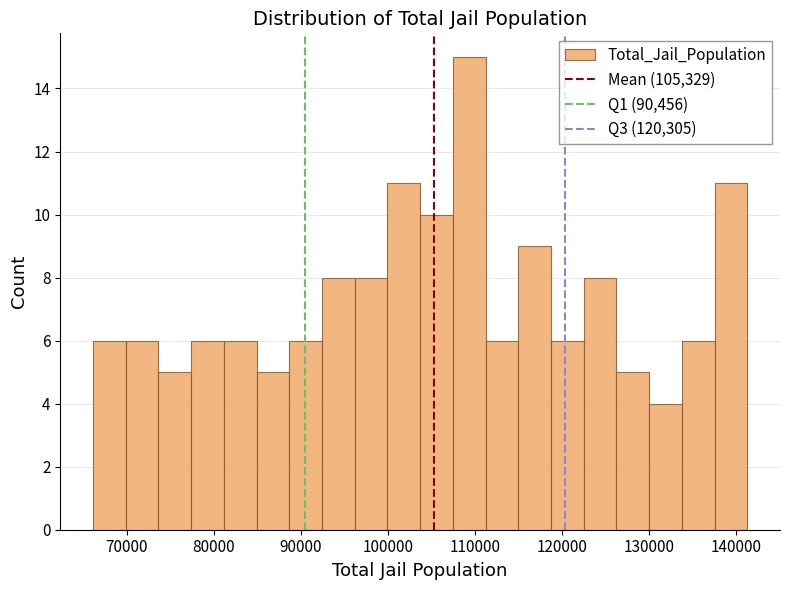

Around what value on the x-axis is the tallest bar? Give the approximate position of its centre, as read against the axis.

109000